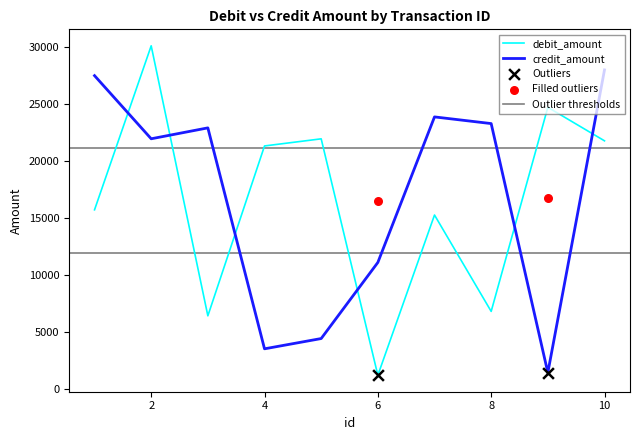

Which series reaches the maximum Y coordinate?

debit_amount